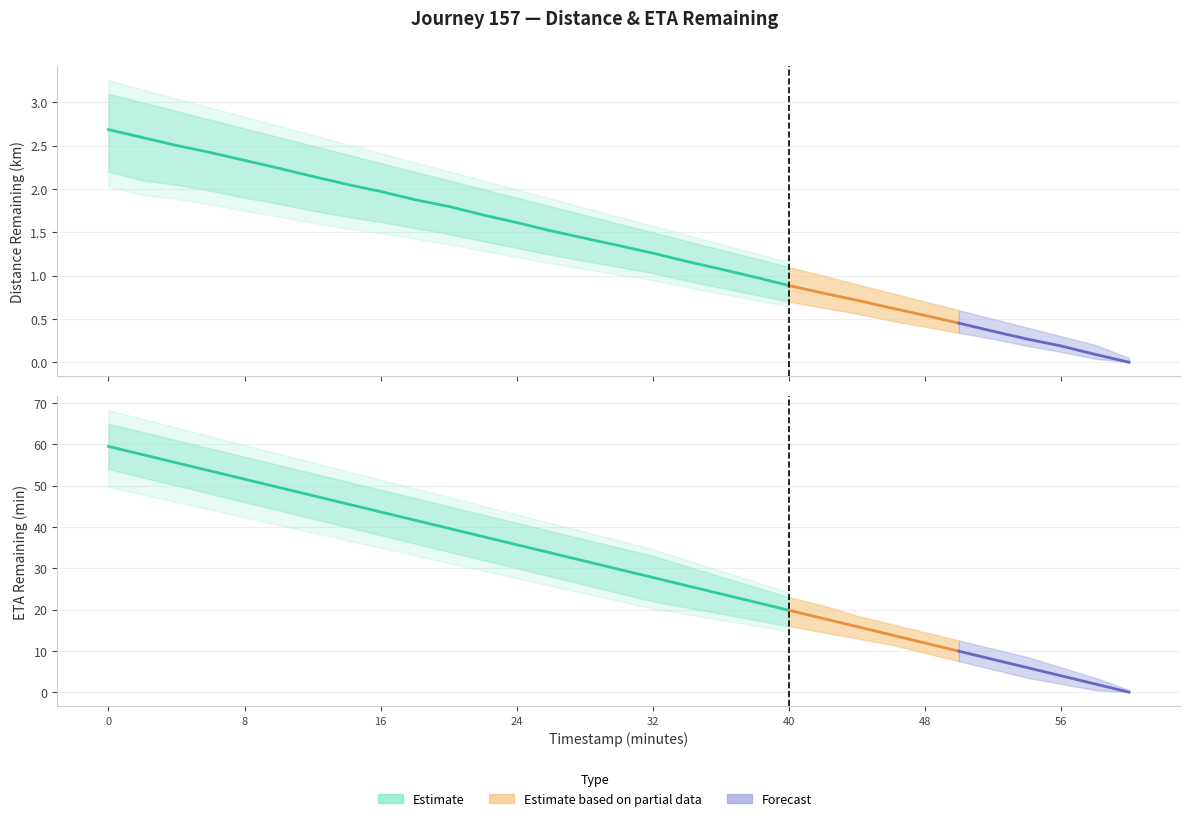

Read the eta_remaining_minutes value at 58.

2.0